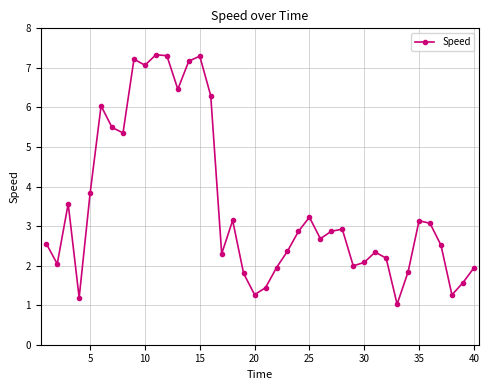

Count the number of categories in the chart.

40